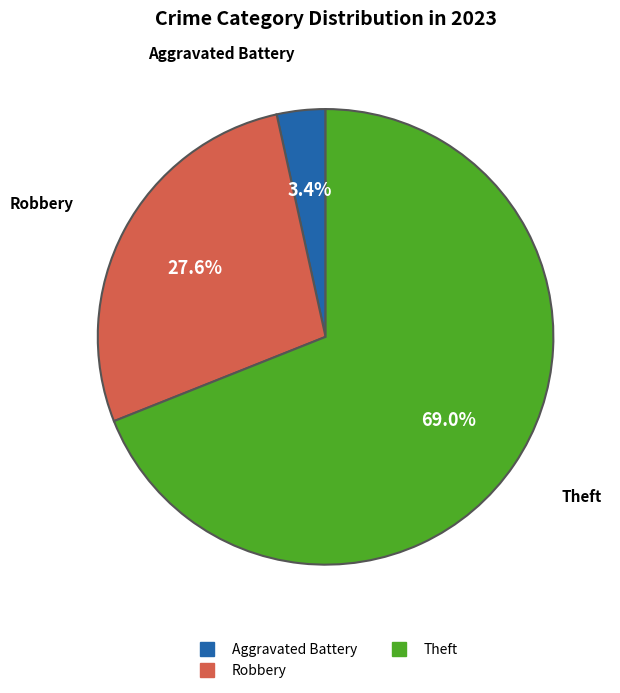

Is there any slice that represents more than half of the pie?

Yes